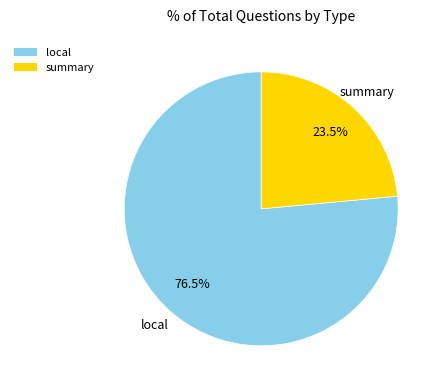

Does any single category account for the majority?

Yes